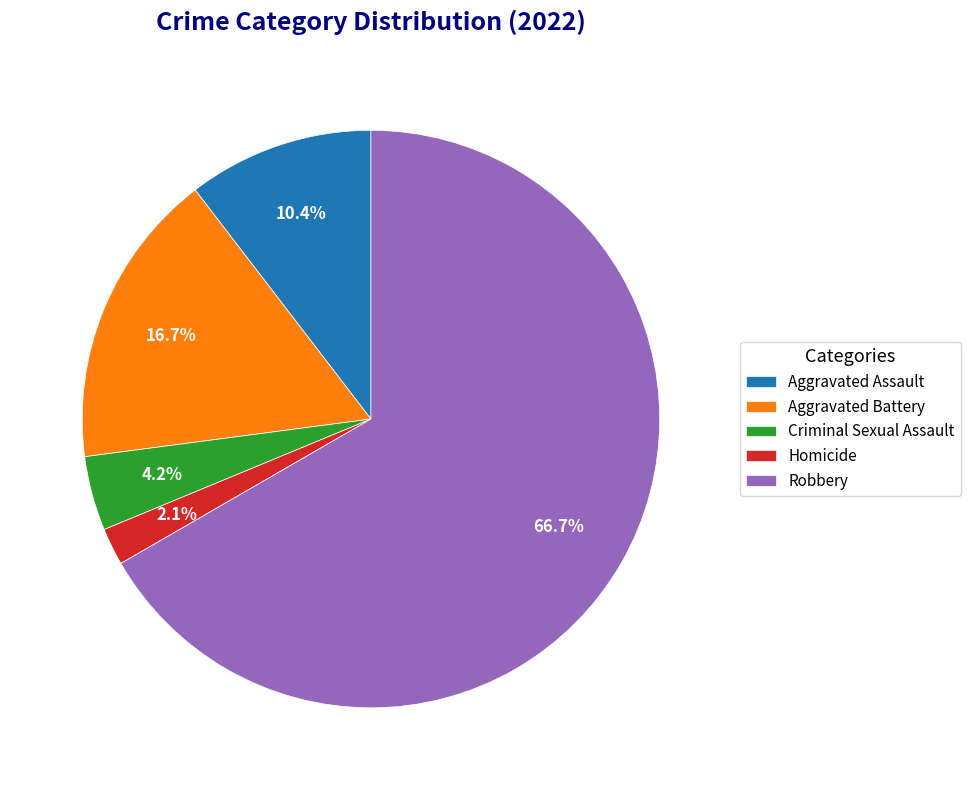

Do Aggravated Assault and Criminal Sexual Assault together represent more than half of the pie?

No